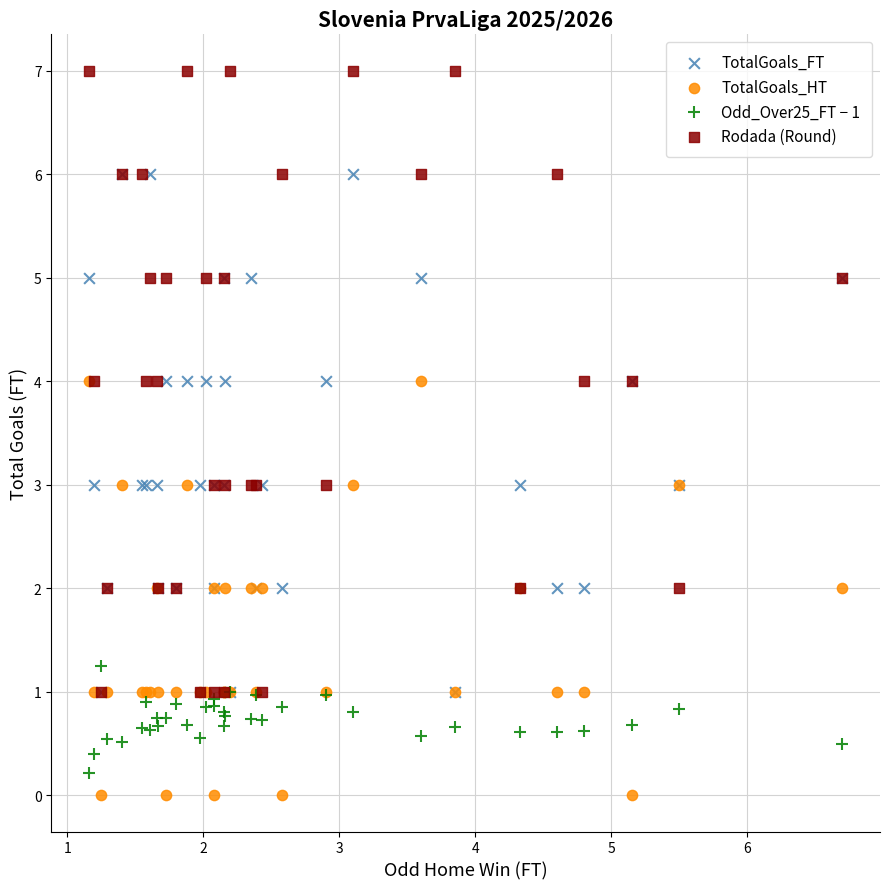

Which series contains the highest Y value?

Rodada (Round)